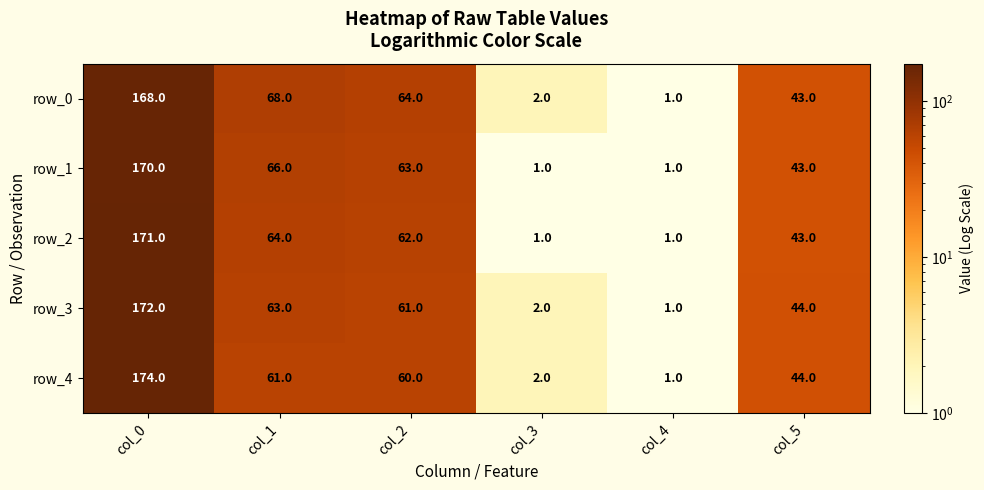

Is it true that row_2 equals 171 at col_0?

True